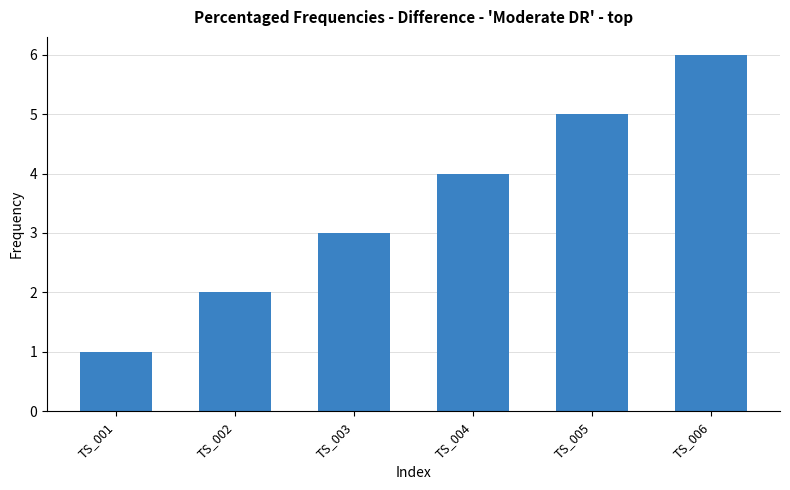

List the labels in order of value, smallest first.

TS_001, TS_002, TS_003, TS_004, TS_005, TS_006